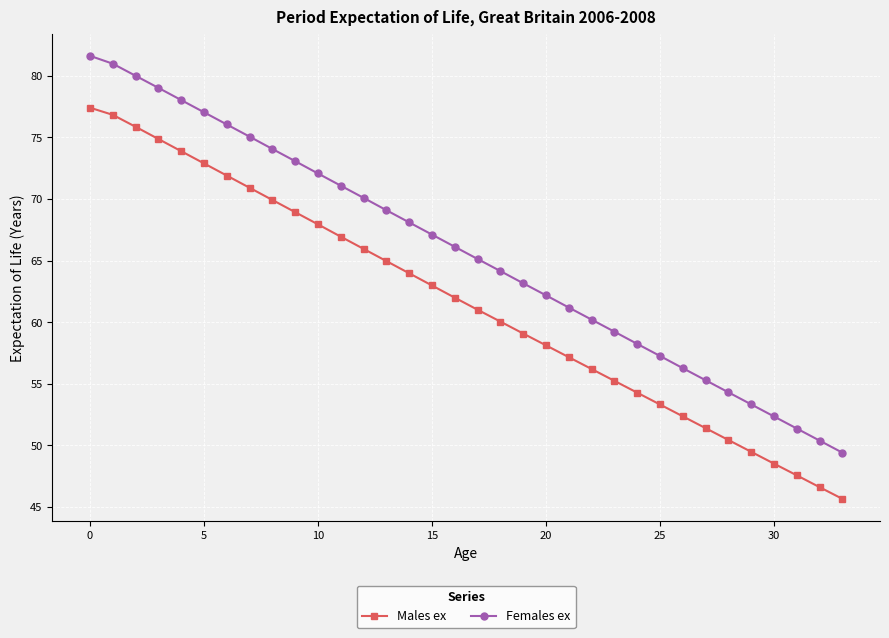

Count the number of categories in the chart.

34